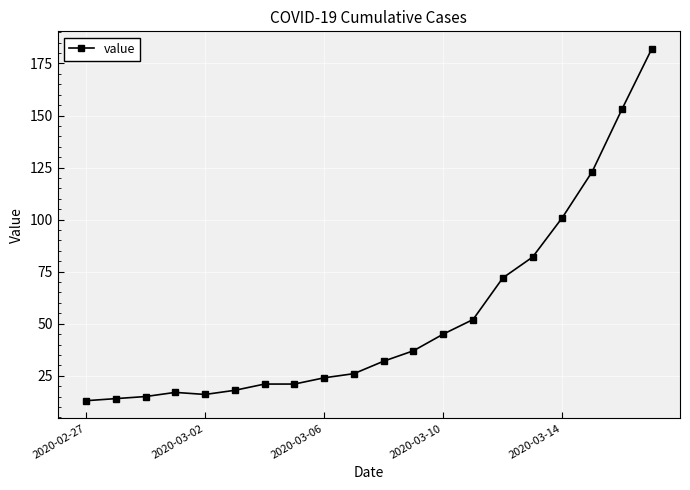

What is the maximum value shown in the chart?

182